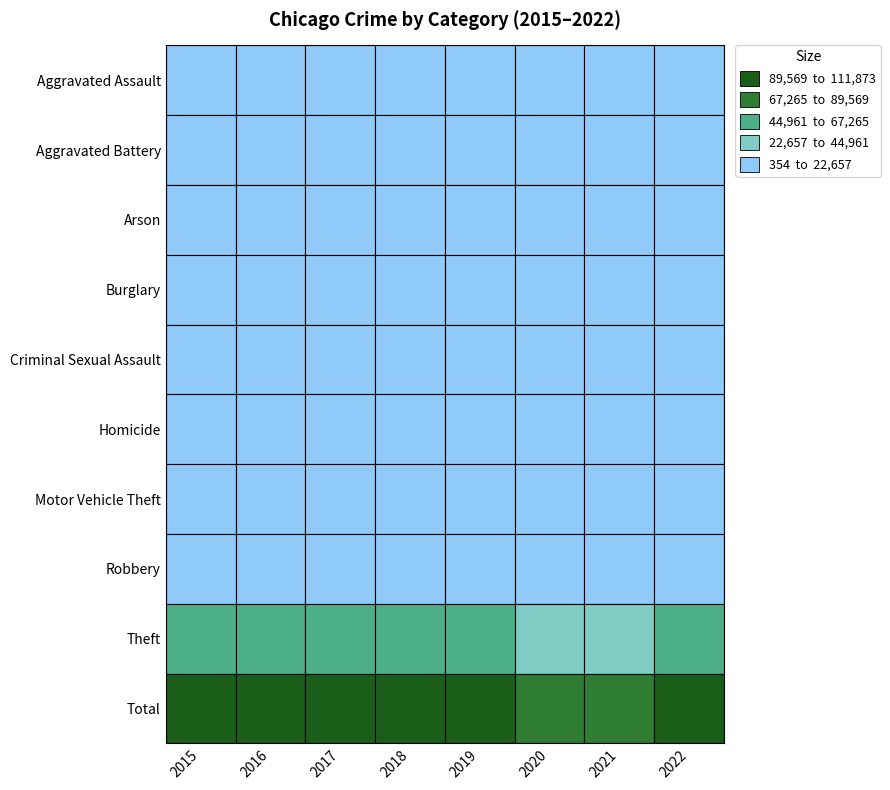

What is the average value of the Criminal Sexual Assault series?

1699